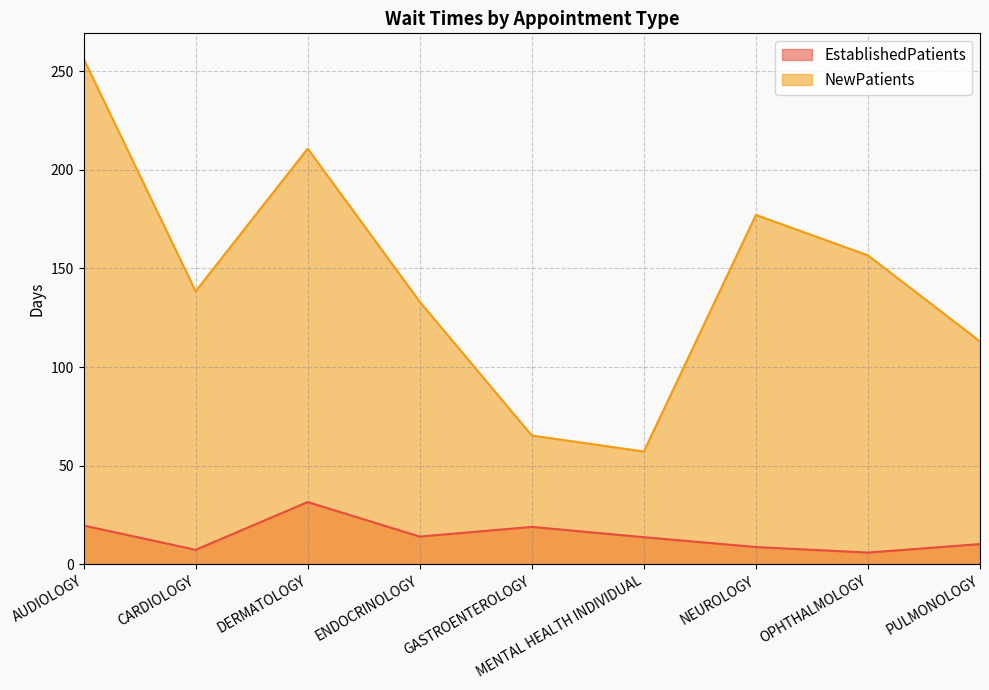

What is the label of the 7th point from the left?

NEUROLOGY